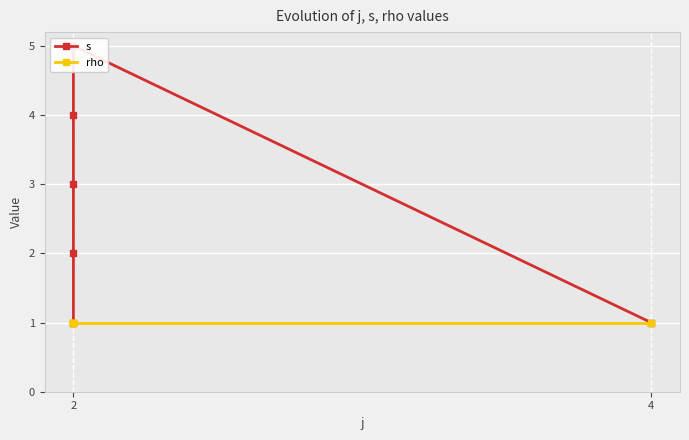

What is the label of the 1st point from the left?

2